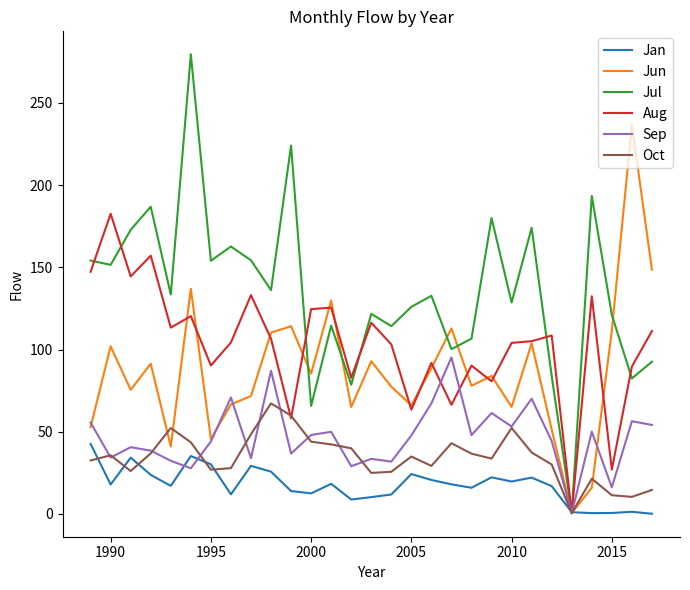

What is the greatest value displayed?

279.6